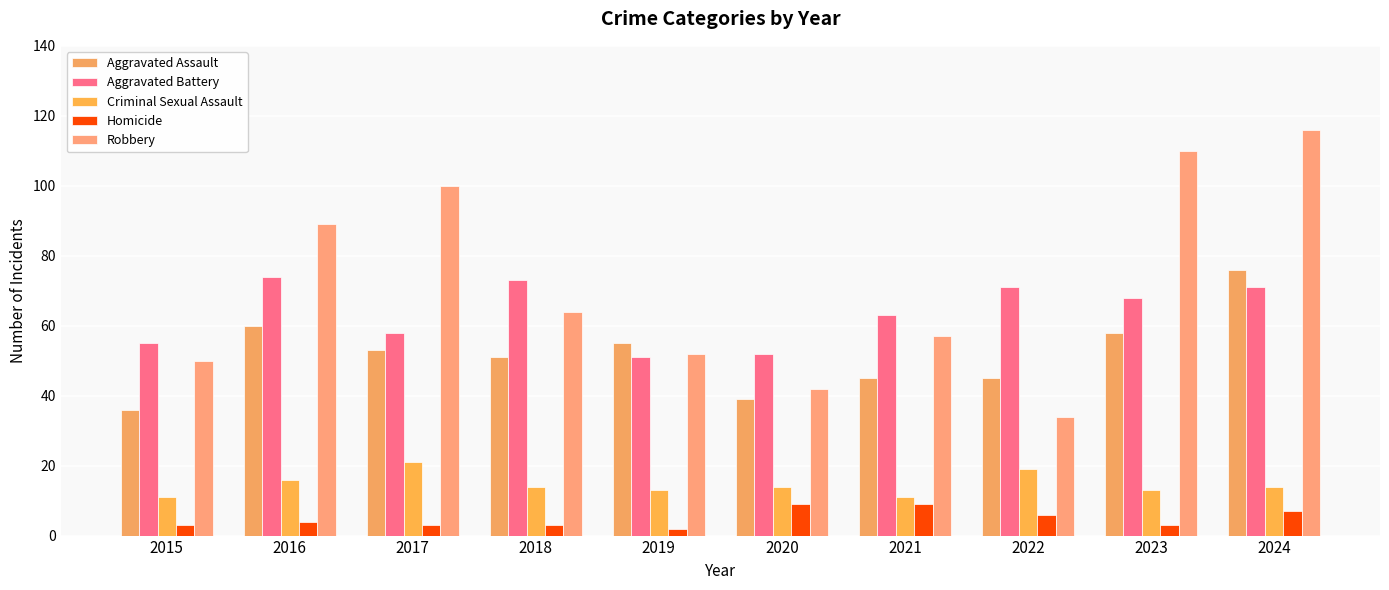

The Robbery series shows 100 at 2017. True or false?

True